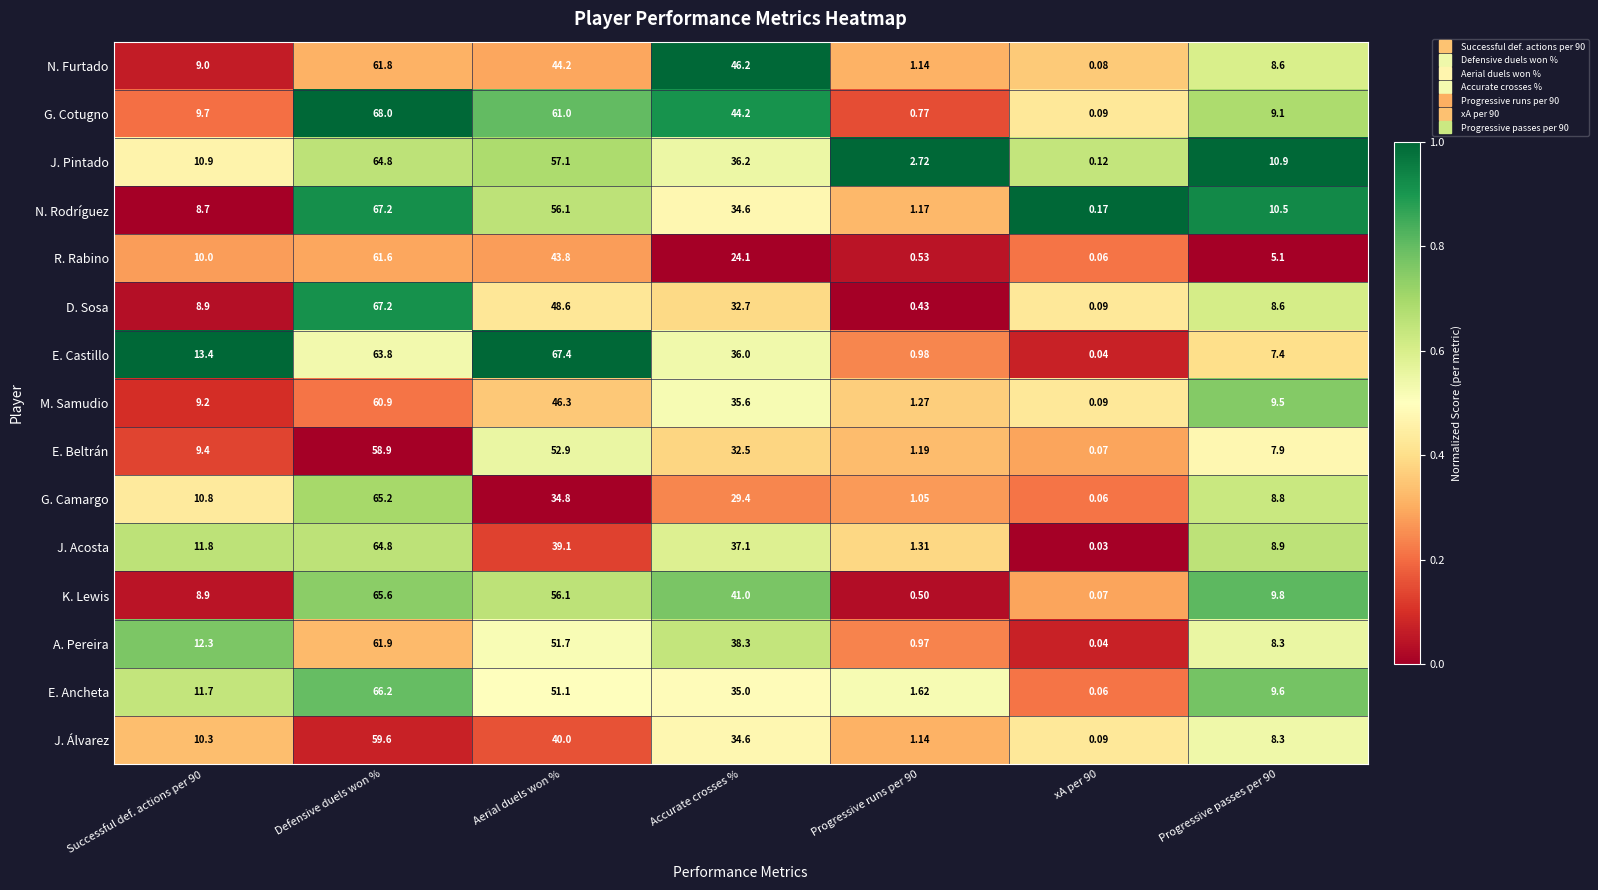

At which category does the chart reach its peak across all series?

Defensive duels won %